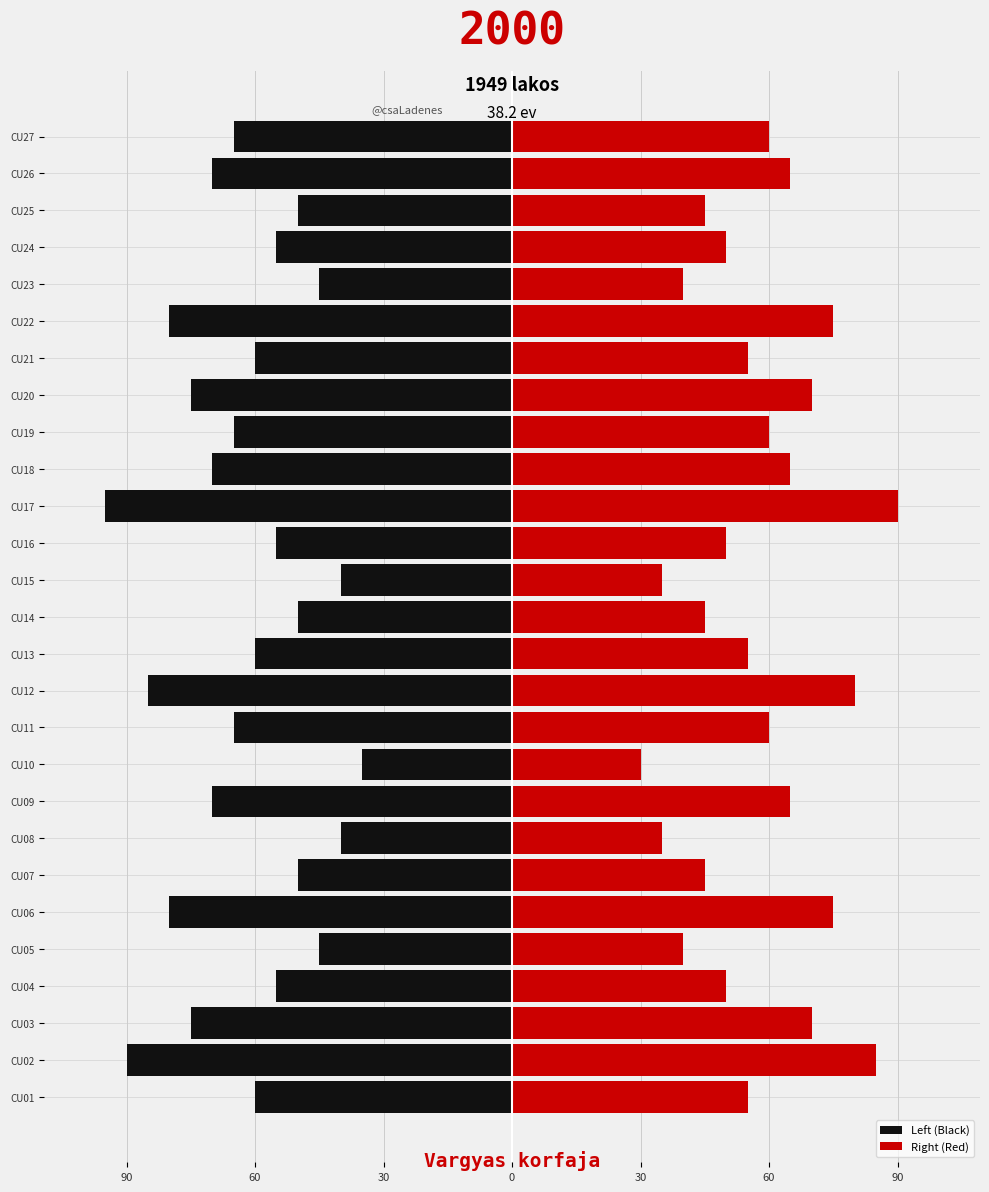

Between CU09 and CU16, which series saw the biggest shift?

Left (Black)